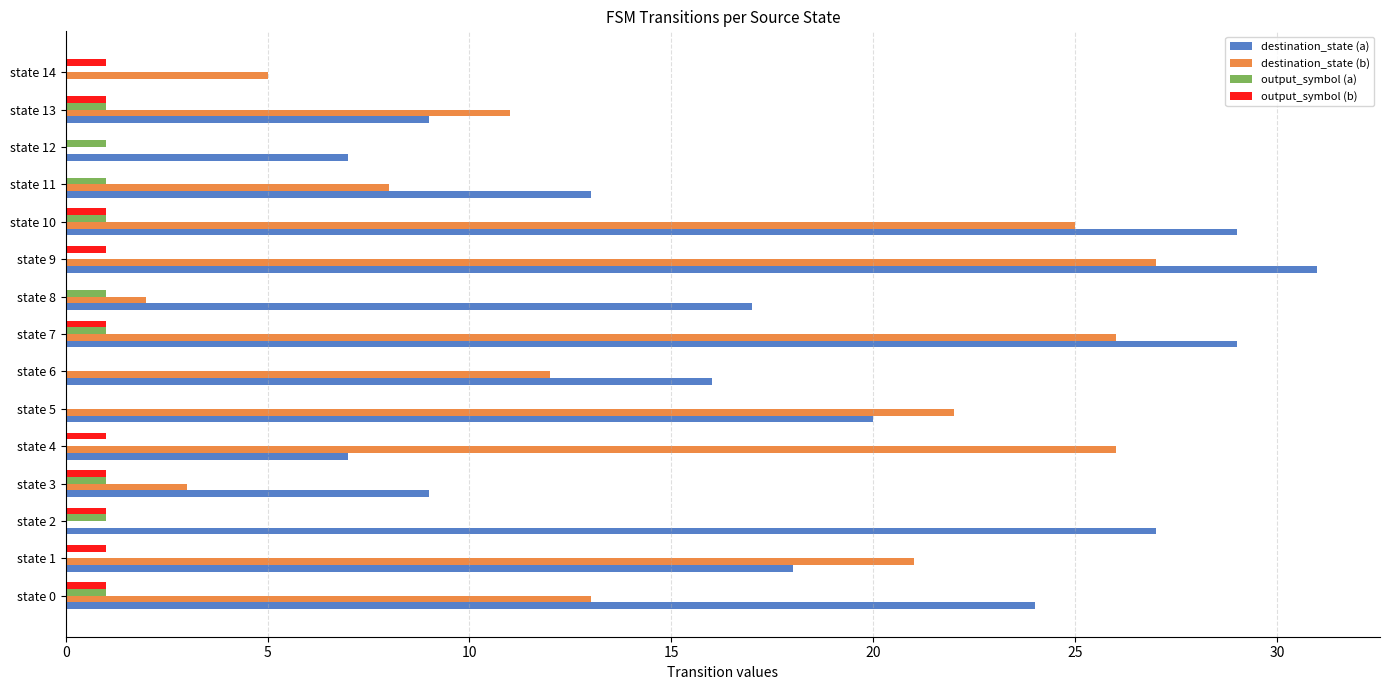

Which series changed the most between state 1 and state 7?

destination_state (a)